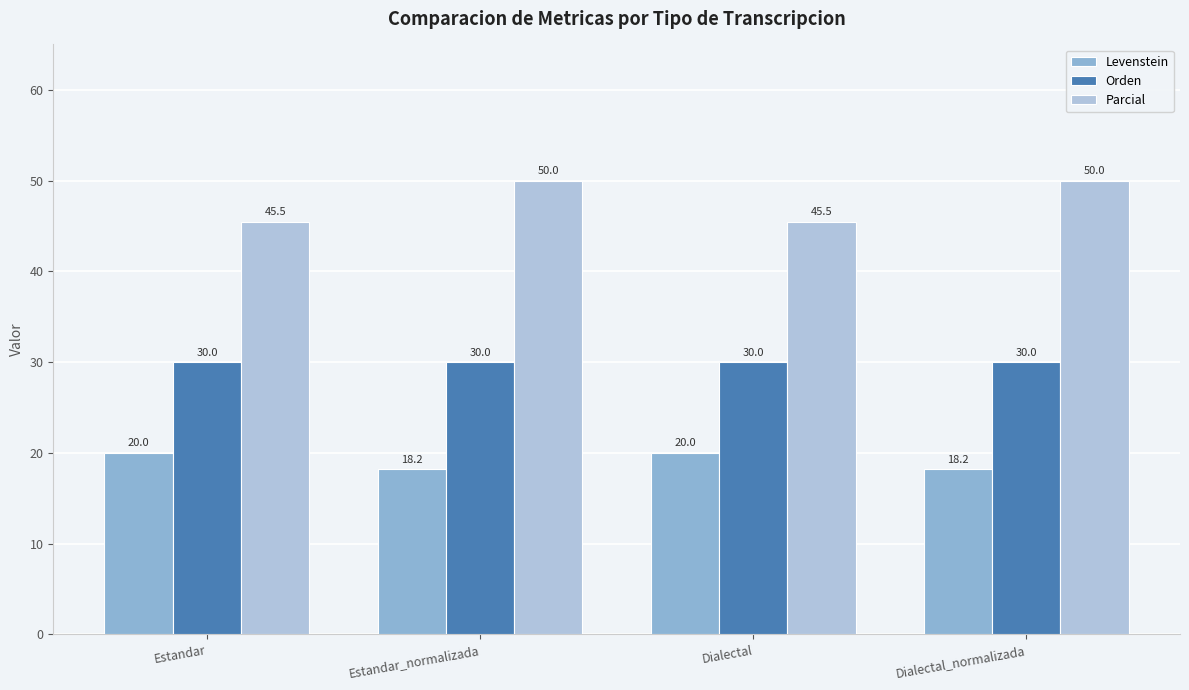

What position from the left is Dialectal?

3